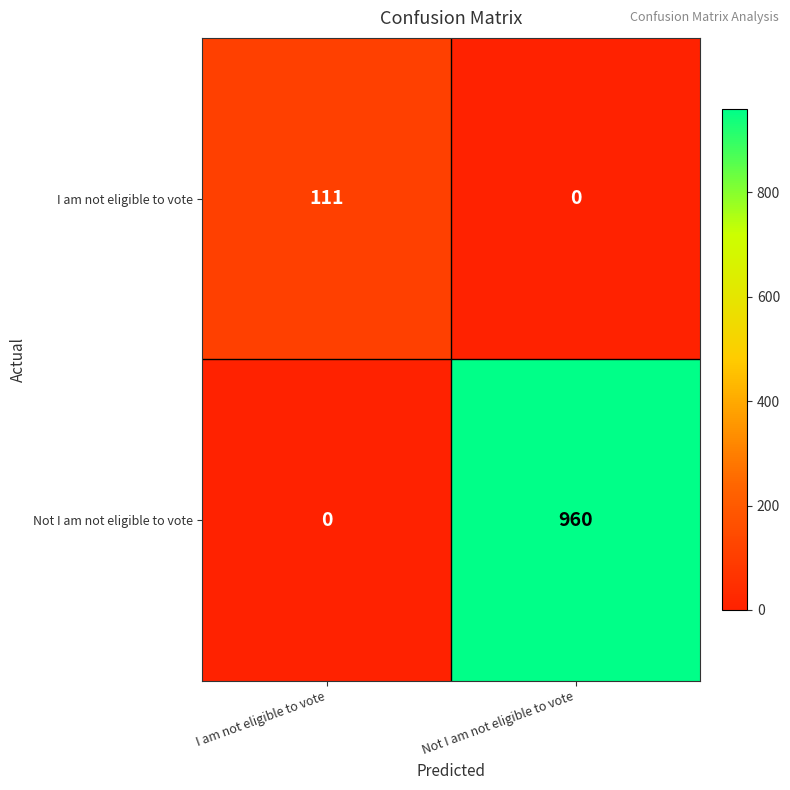

The Not I am not eligible to vote series shows 960 at Not I am not eligible to vote. True or false?

True